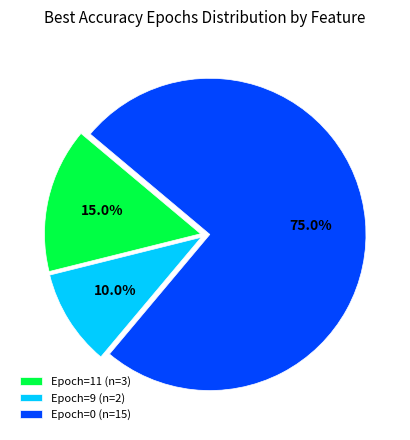

Count the number of slices in the pie.

3